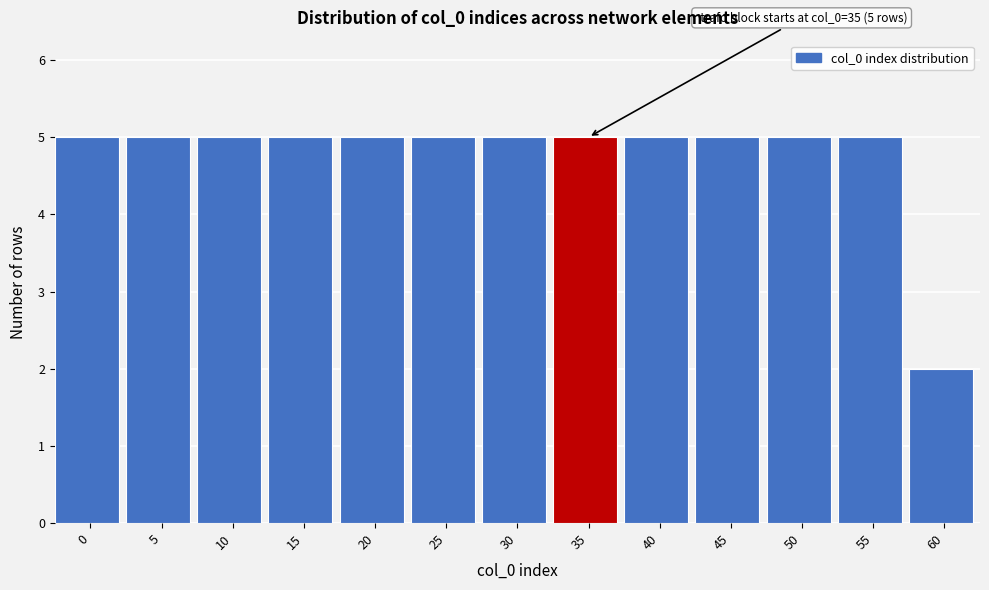

Reading right to left, extract all data points from this chart.

2	5	5	5	5	5	5	5	5	5	5	5	5